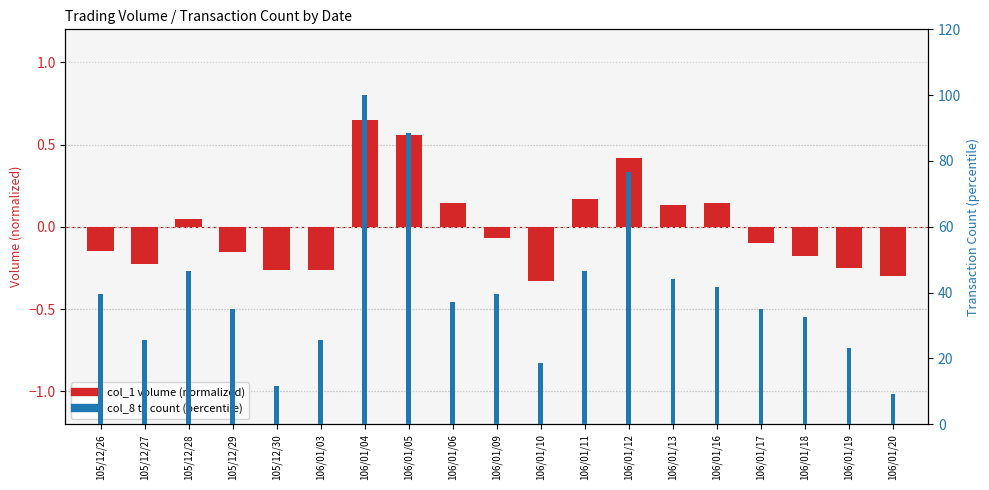

What is the label of the 17th bar from the left?

106/01/18